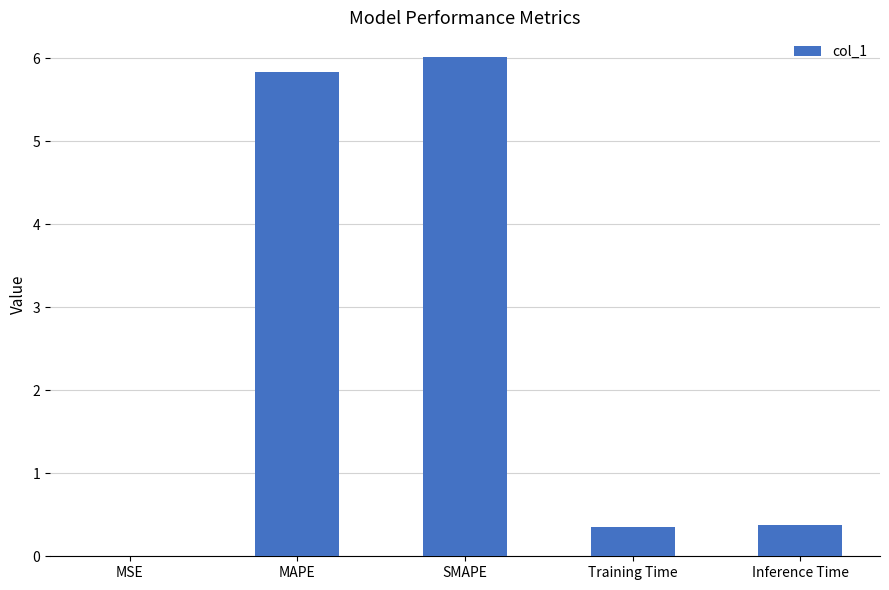

What value does the data have at SMAPE?

6.0